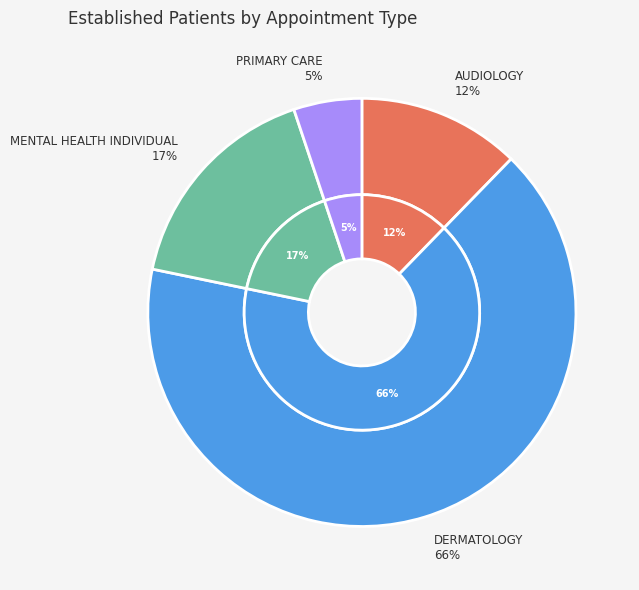

What is the largest slice in the pie chart?

DERMATOLOGY